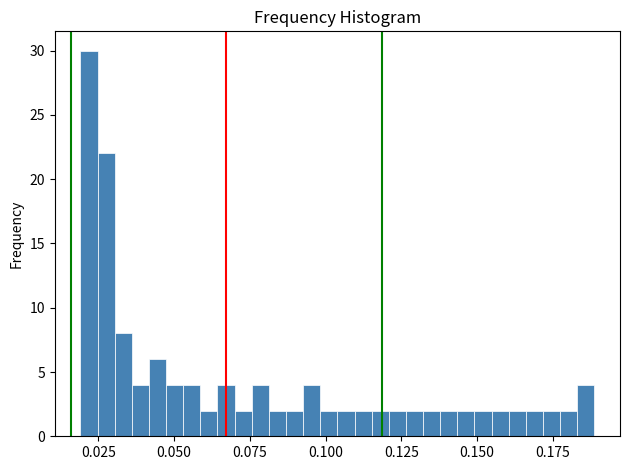

Around what value on the x-axis is the tallest bar? Give the approximate position of its centre, as read against the axis.

0.020